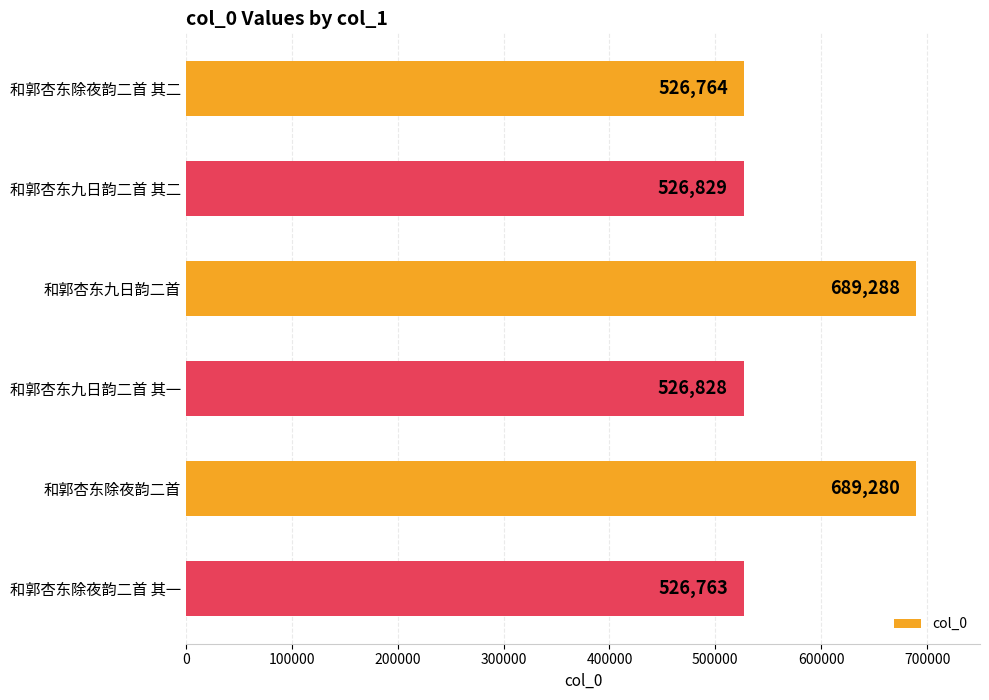

Rank the categories by value from lowest to highest.

和郭杏东除夜韵二首 其一, 和郭杏东除夜韵二首 其二, 和郭杏东九日韵二首 其一, 和郭杏东九日韵二首 其二, 和郭杏东除夜韵二首, 和郭杏东九日韵二首